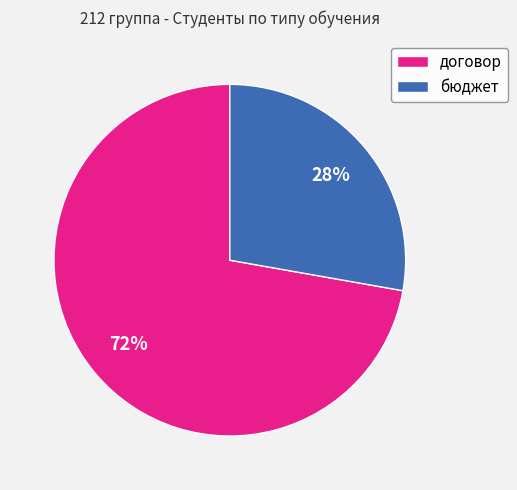

Is the sum of бюджет and договор greater than half?

Yes